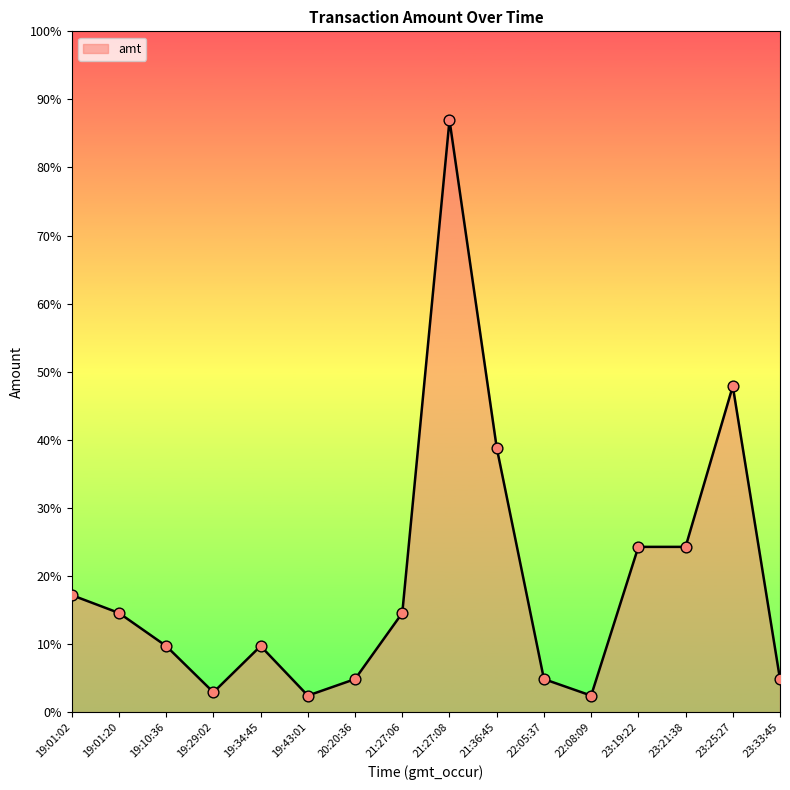

What is the change in value from 19:01:20 to 23:25:27?

+6860.0